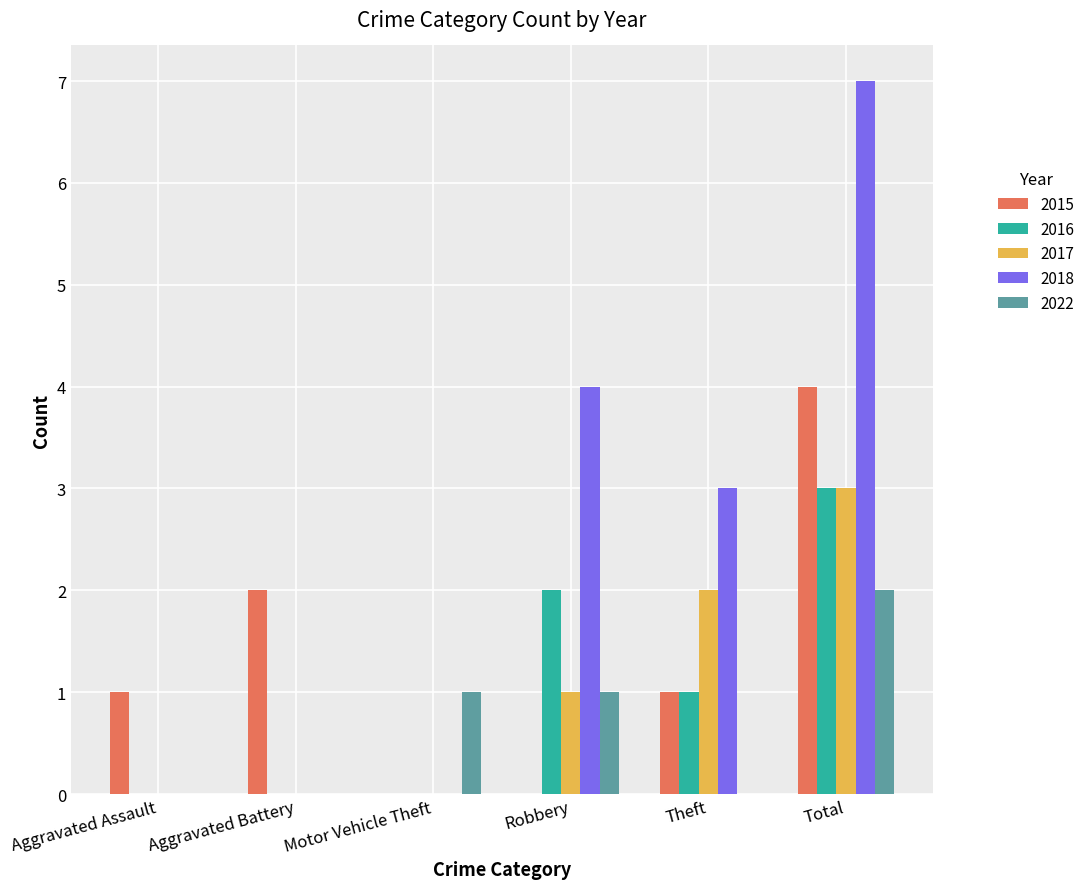

Which series has the largest total across all categories?

2018